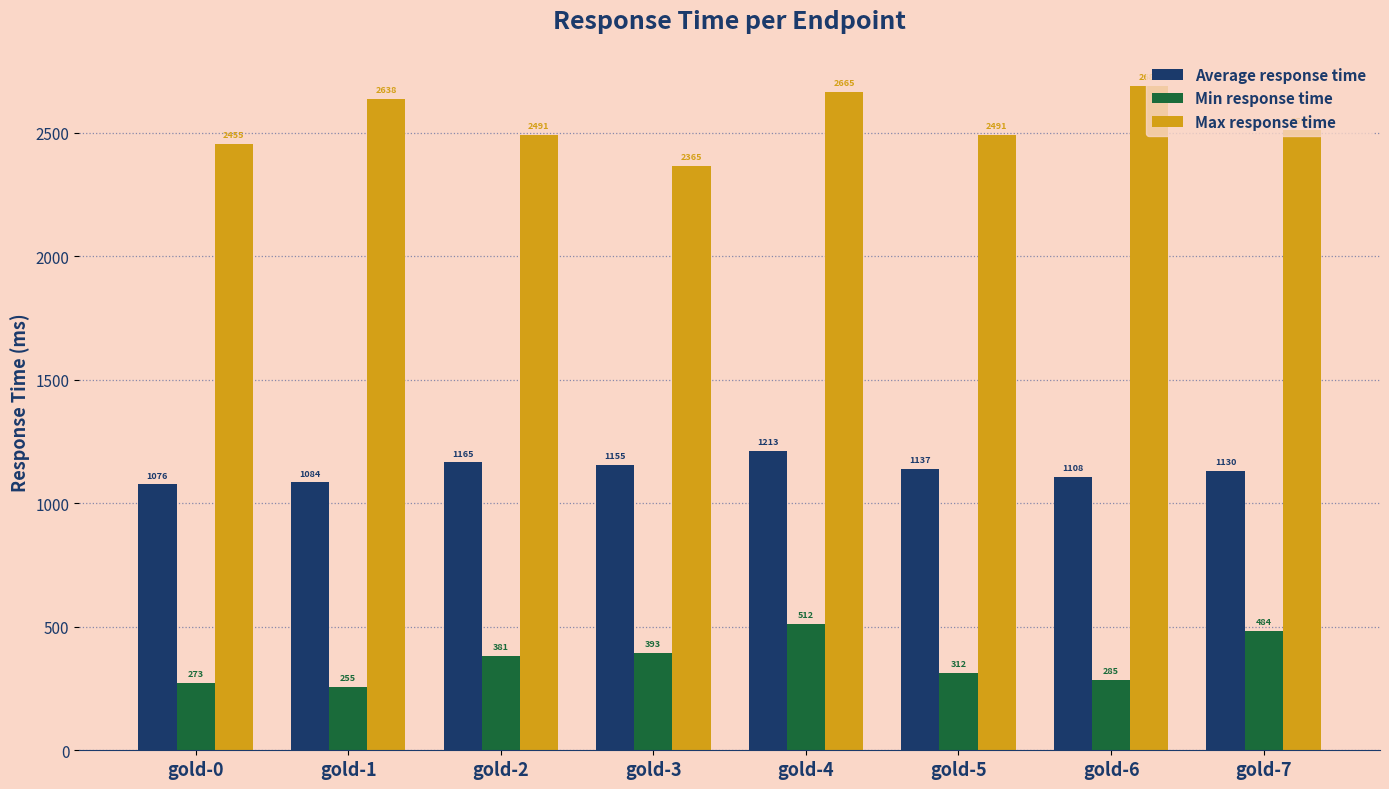

What are all the series names shown in the legend?

Average response time, Min response time, Max response time